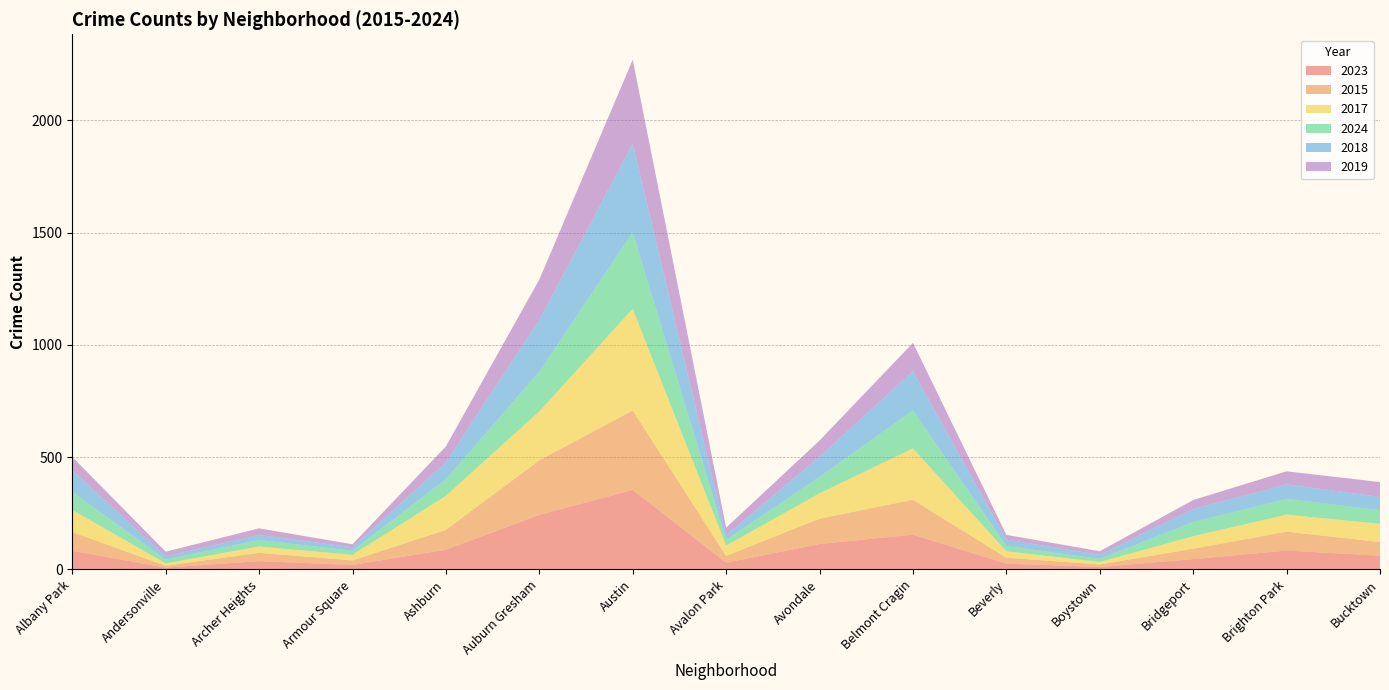

Reading left to right, extract all data points from this chart.

2023: Albany Park=83	Andersonville=8	Archer Heights=37	Armour Square=20	Ashburn=88	Auburn Gresham=243	Austin=354	Avalon Park=30	Avondale=113	Belmont Cragin=155	Beverly=26	Boystown=11	Bridgeport=46	Brighton Park=84	Bucktown=61
2015: Albany Park=83	Andersonville=8	Archer Heights=37	Armour Square=20	Ashburn=88	Auburn Gresham=243	Austin=354	Avalon Park=30	Avondale=113	Belmont Cragin=155	Beverly=26	Boystown=11	Bridgeport=46	Brighton Park=84	Bucktown=61
2017: Albany Park=99	Andersonville=11	Archer Heights=28	Armour Square=25	Ashburn=152	Auburn Gresham=218	Austin=453	Avalon Park=46	Avondale=113	Belmont Cragin=229	Beverly=29	Boystown=11	Bridgeport=56	Brighton Park=76	Bucktown=81
2024: Albany Park=80	Andersonville=17	Archer Heights=29	Armour Square=18	Ashburn=74	Auburn Gresham=177	Austin=341	Avalon Park=26	Avondale=73	Belmont Cragin=169	Beverly=23	Boystown=14	Bridgeport=63	Brighton Park=70	Bucktown=61
2018: Albany Park=96	Andersonville=15	Archer Heights=22	Armour Square=16	Ashburn=75	Auburn Gresham=231	Austin=394	Avalon Park=21	Avondale=90	Belmont Cragin=175	Beverly=29	Boystown=18	Bridgeport=58	Brighton Park=65	Bucktown=59
2019: Albany Park=60	Andersonville=20	Archer Heights=30	Armour Square=13	Ashburn=71	Auburn Gresham=179	Austin=374	Avalon Park=33	Avondale=72	Belmont Cragin=126	Beverly=21	Boystown=16	Bridgeport=40	Brighton Park=58	Bucktown=66